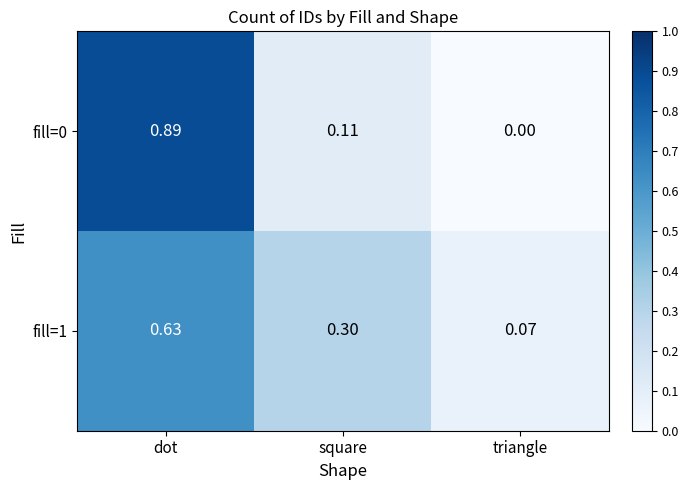

Which category has the highest value in the fill=1 series?

dot